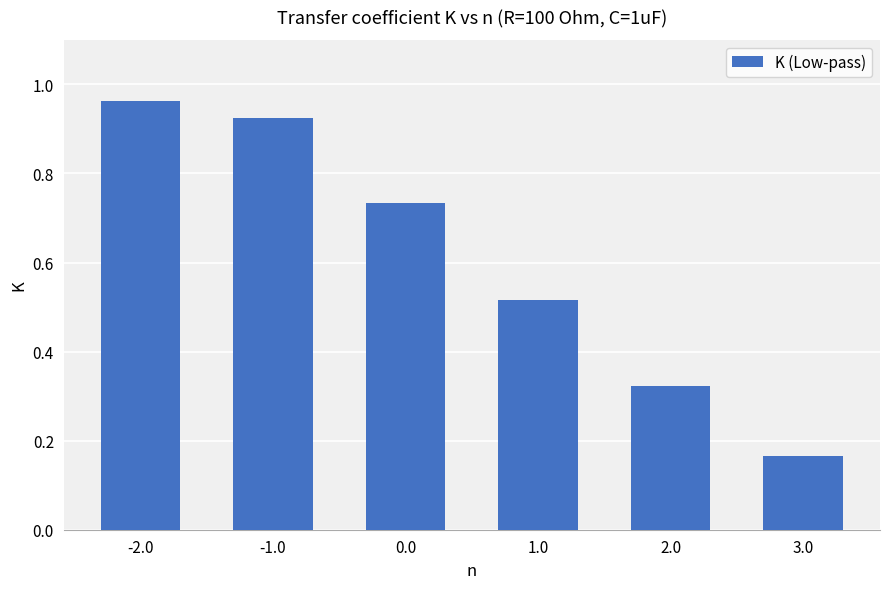

What position from the left is 0.0?

3